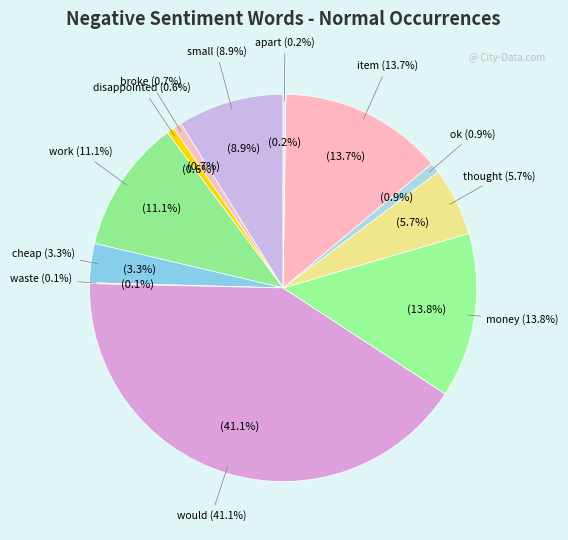

To the nearest percent, what is the average slice percentage?

8%